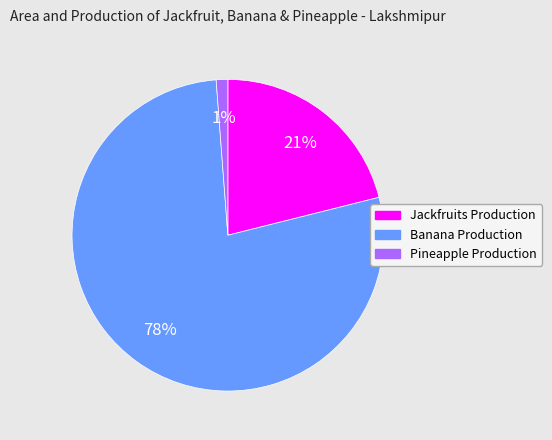

Which category accounts for the majority?

Banana Production